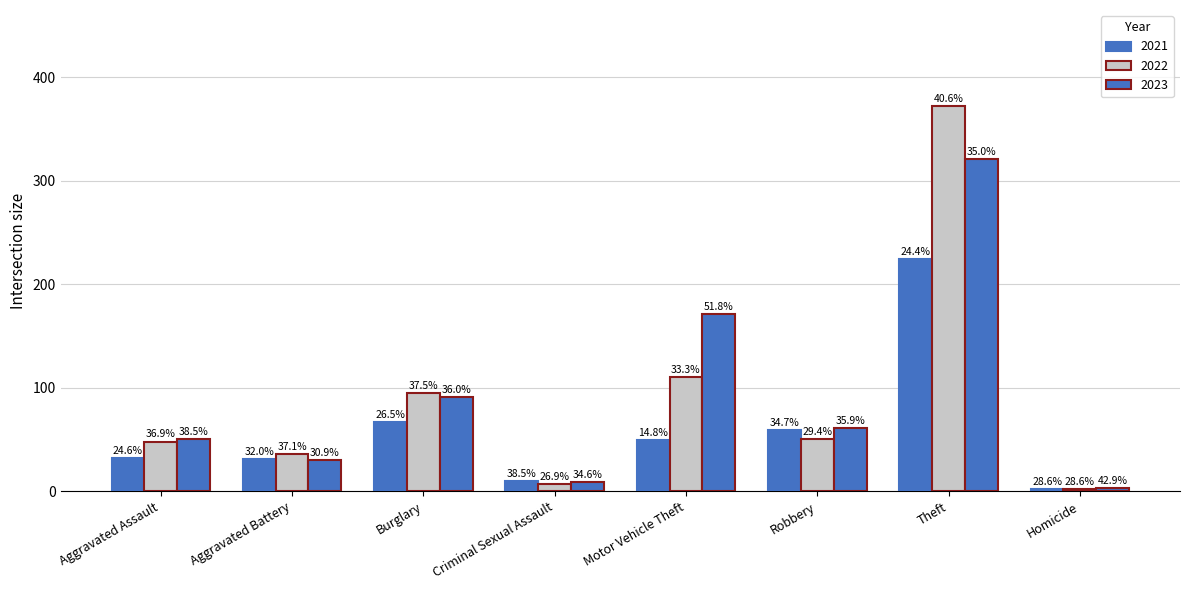

Are the bars horizontal?

No